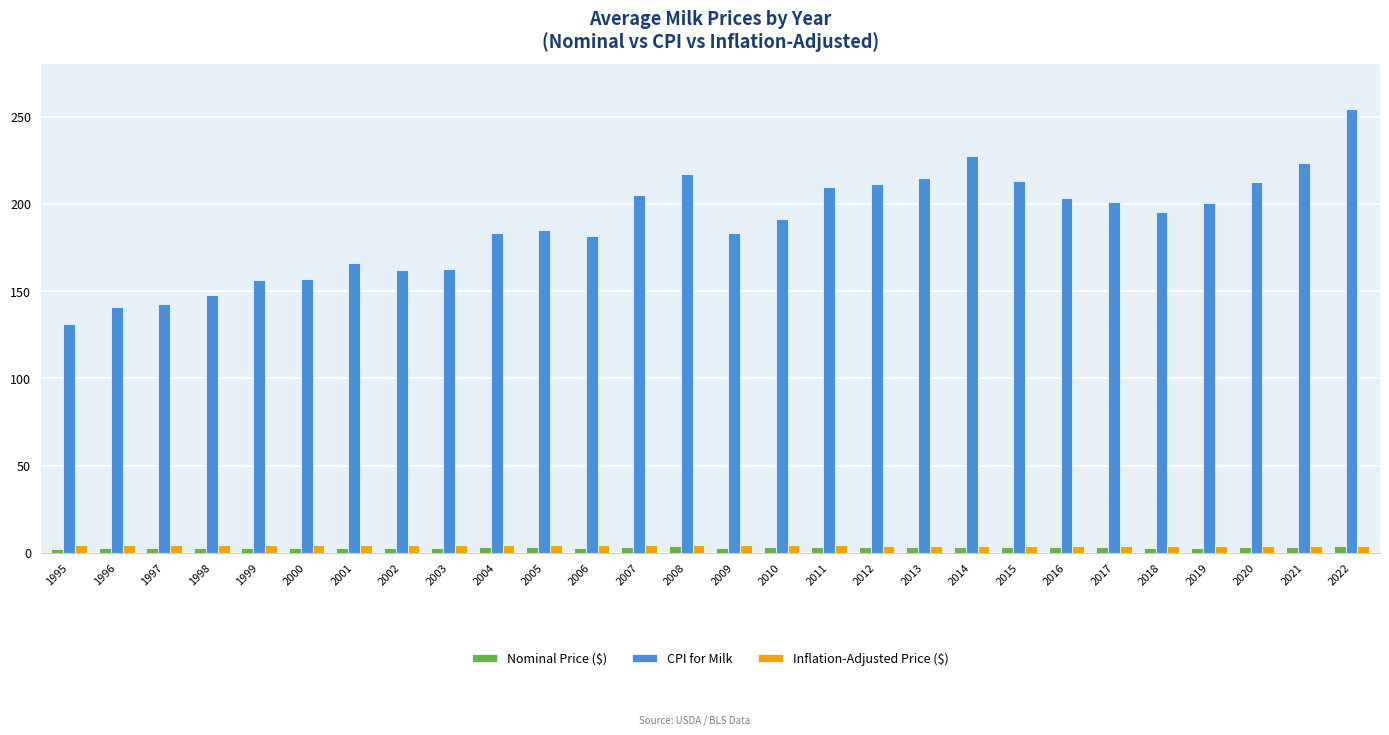

Which series has the largest range (max minus min)?

CPI for Milk